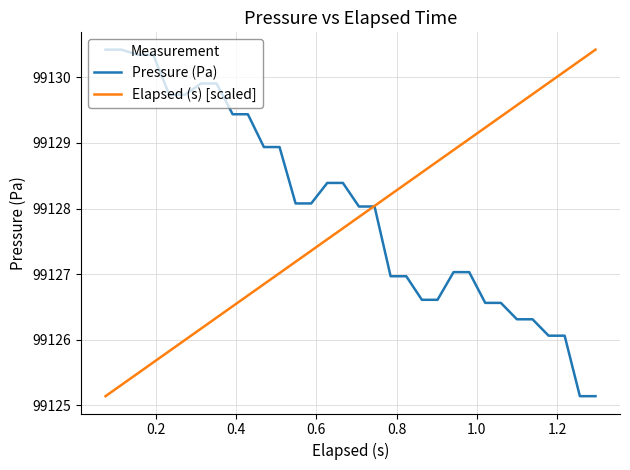

What is the difference between the maximum and minimum values in the Pressure (Pa) series?

5.3